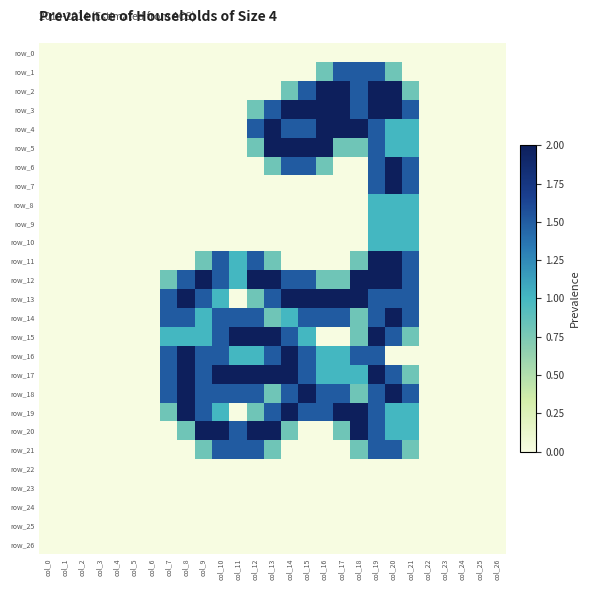

Which category has the lowest value across all series?

col_0